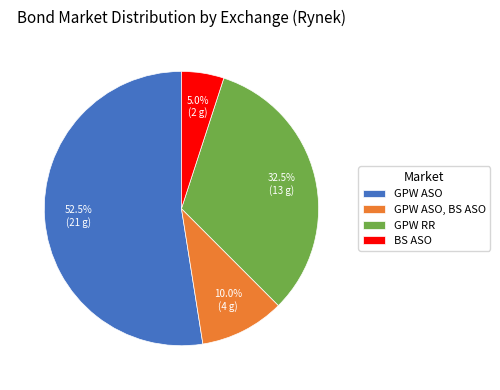

Between GPW ASO, BS ASO and GPW ASO, which is larger?

GPW ASO